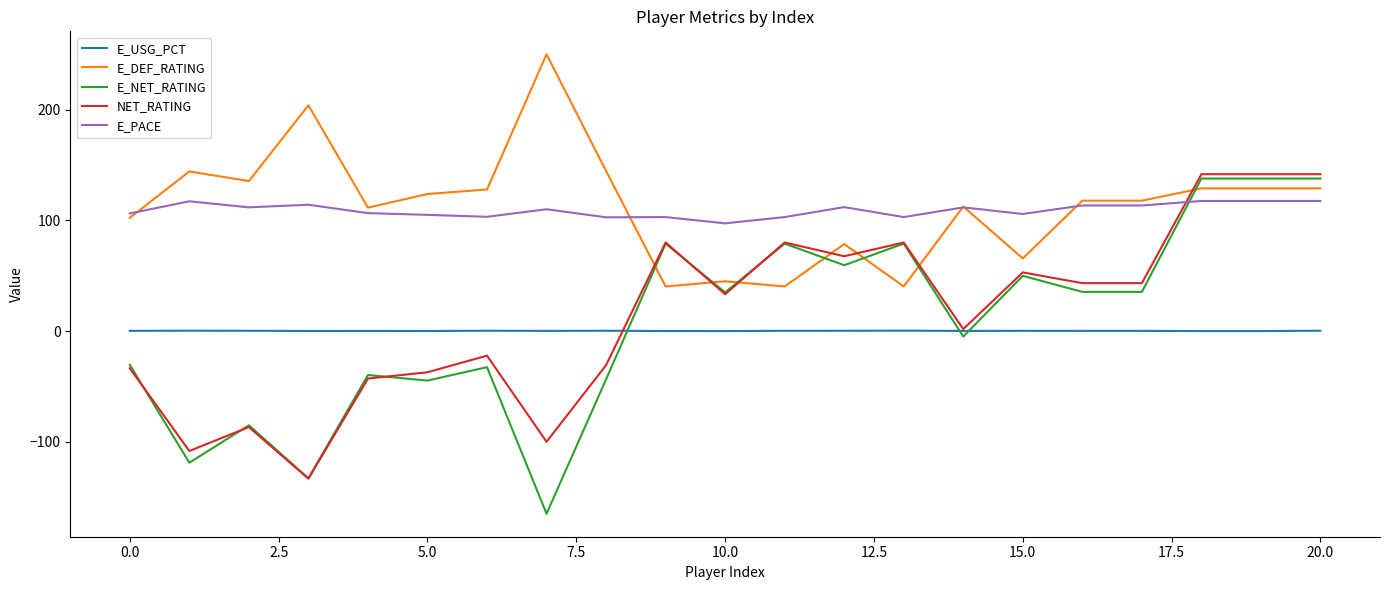

True or false: E_USG_PCT and E_PACE cross at least once.

False